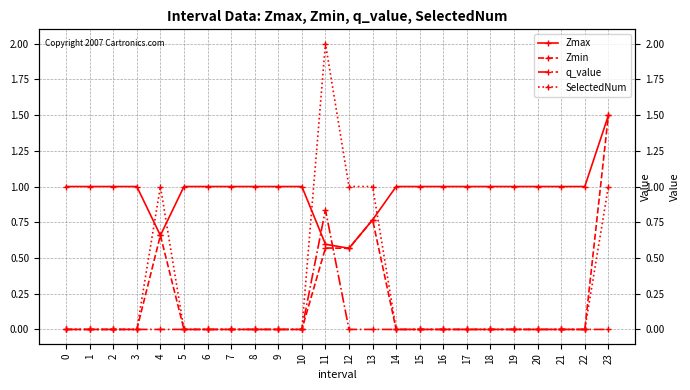

Does the chart display data point markers on the line(s)?

Yes